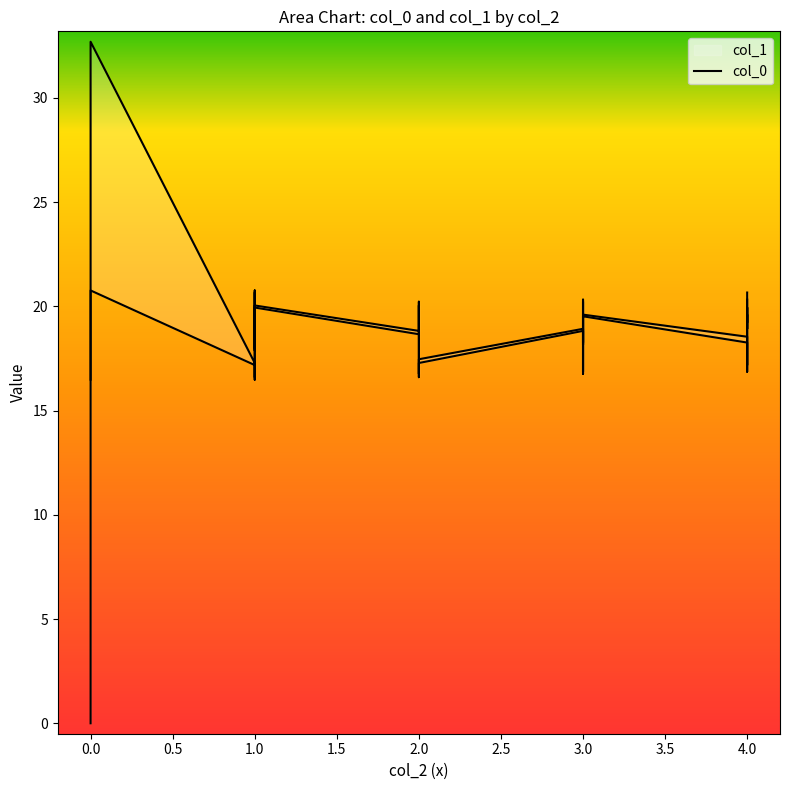

The col_0 series shows 18.5 at 1. True or false?

True